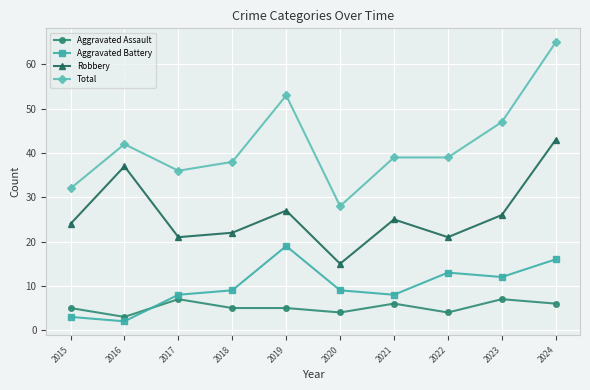

What is the total value across all series at 2018?

74